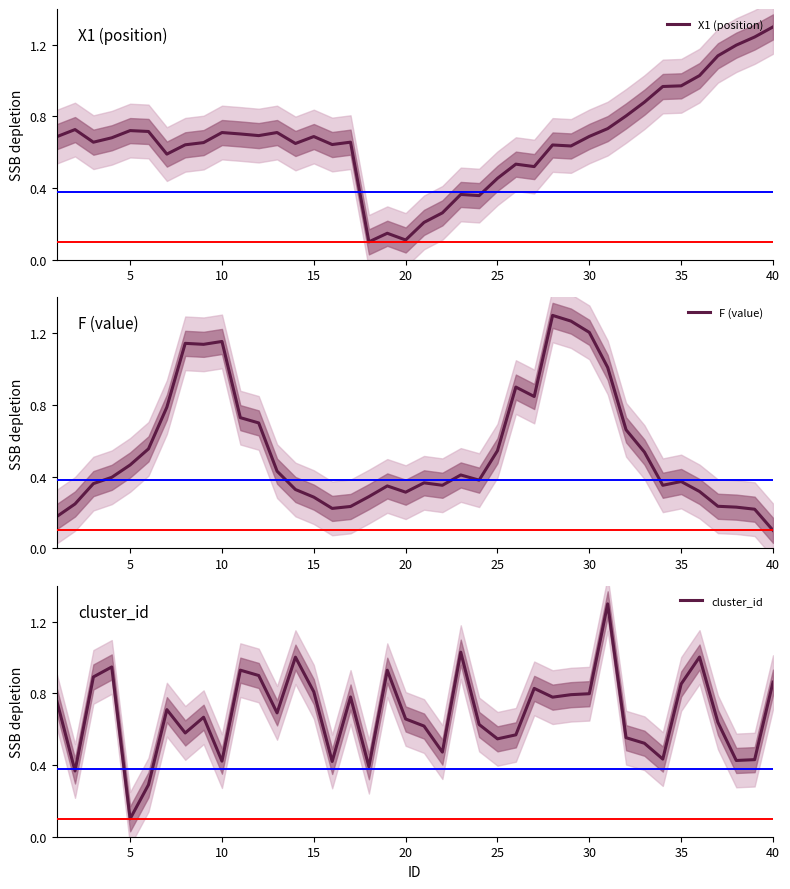

Where is F (value) nearest to the value 0?

40